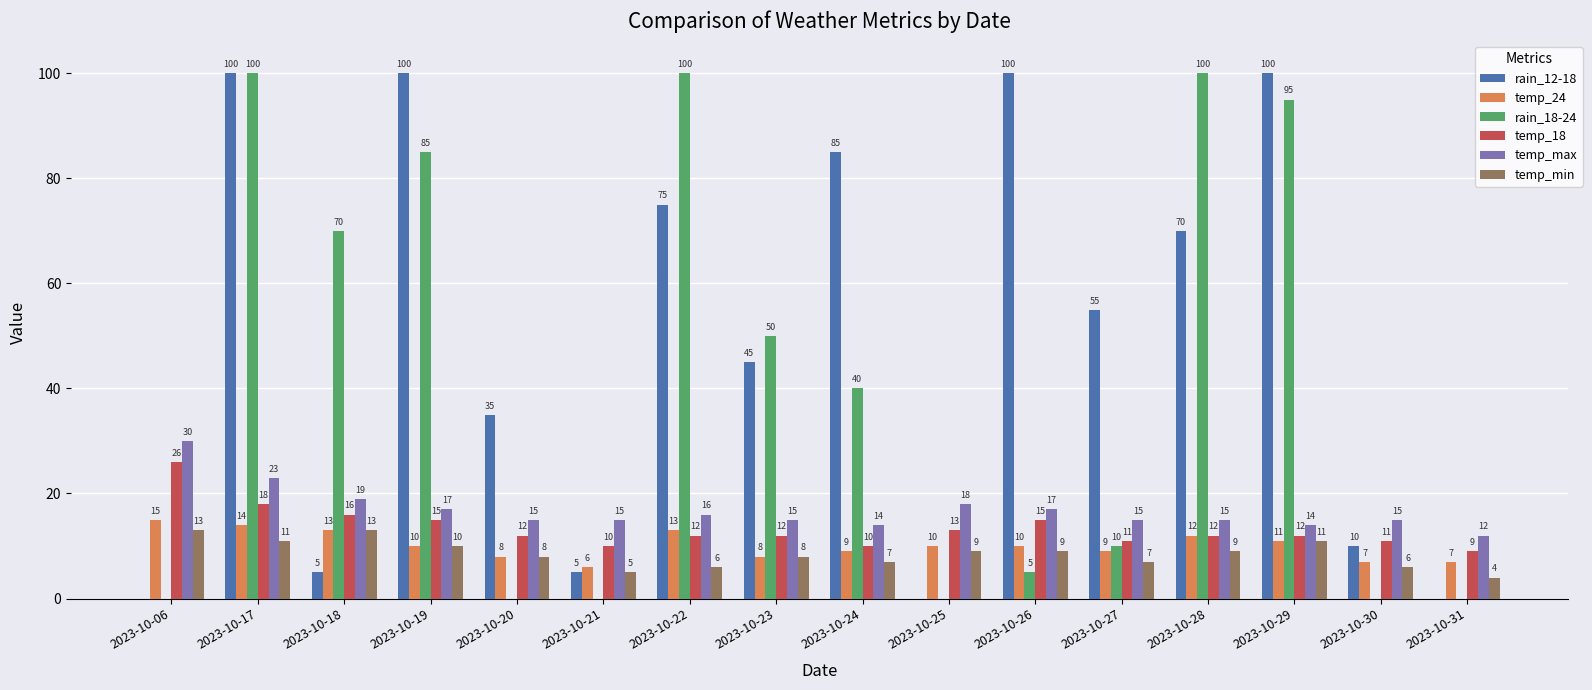

Reading right to left, what are all the values shown in this chart?

rain_12-18: 0	10	100	70	55	100	0	85	45	75	5	35	100	5	100	0
temp_24: 7	7	11	12	9	10	10	9	8	13	6	8	10	13	14	15
rain_18-24: 0	0	95	100	10	5	0	40	50	100	0	0	85	70	100	0
temp_18: 9	11	12	12	11	15	13	10	12	12	10	12	15	16	18	26
temp_max: 12	15	14	15	15	17	18	14	15	16	15	15	17	19	23	30
temp_min: 4	6	11	9	7	9	9	7	8	6	5	8	10	13	11	13